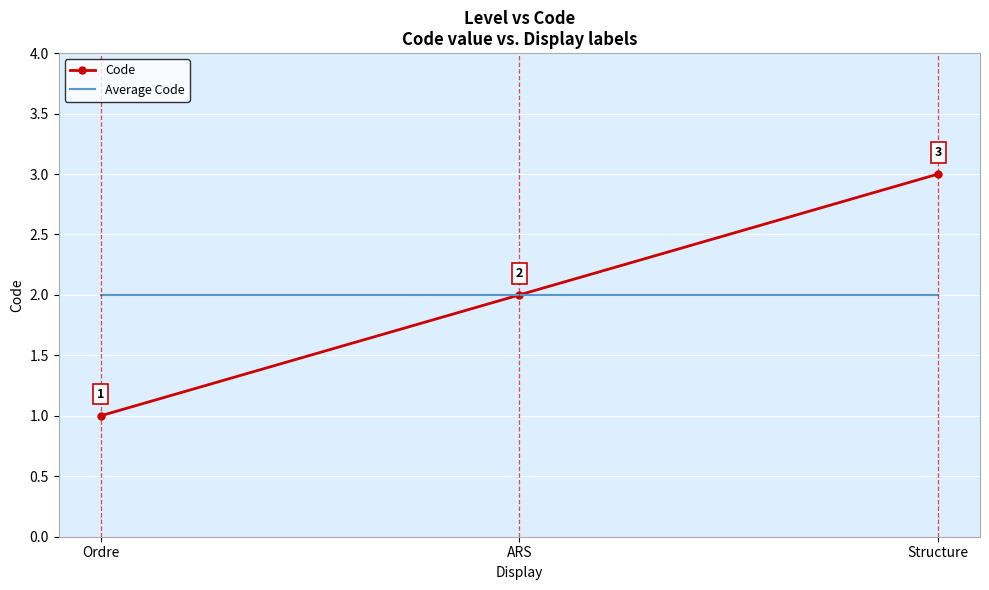

What is the maximum value for Code?

3